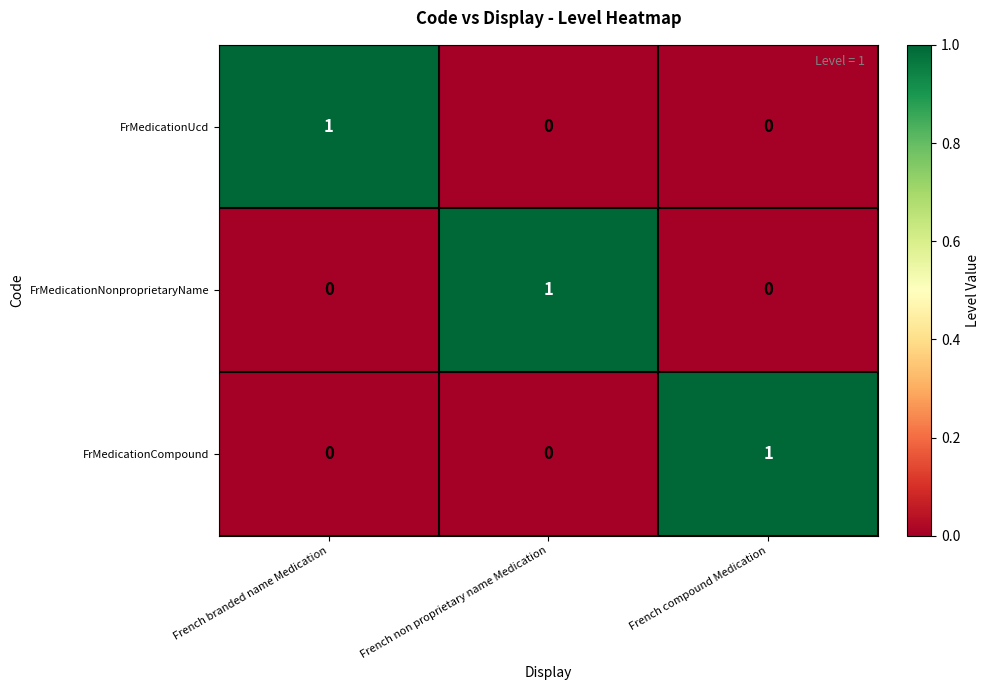

How many FrMedicationUcd values are between 0 and 1?

3